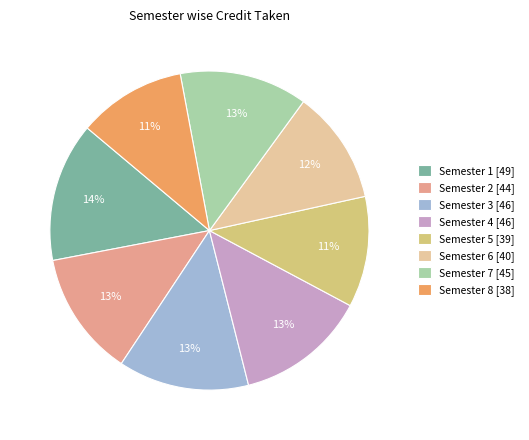

What percentage is the Semester 5 slice, to the nearest percent?

11%